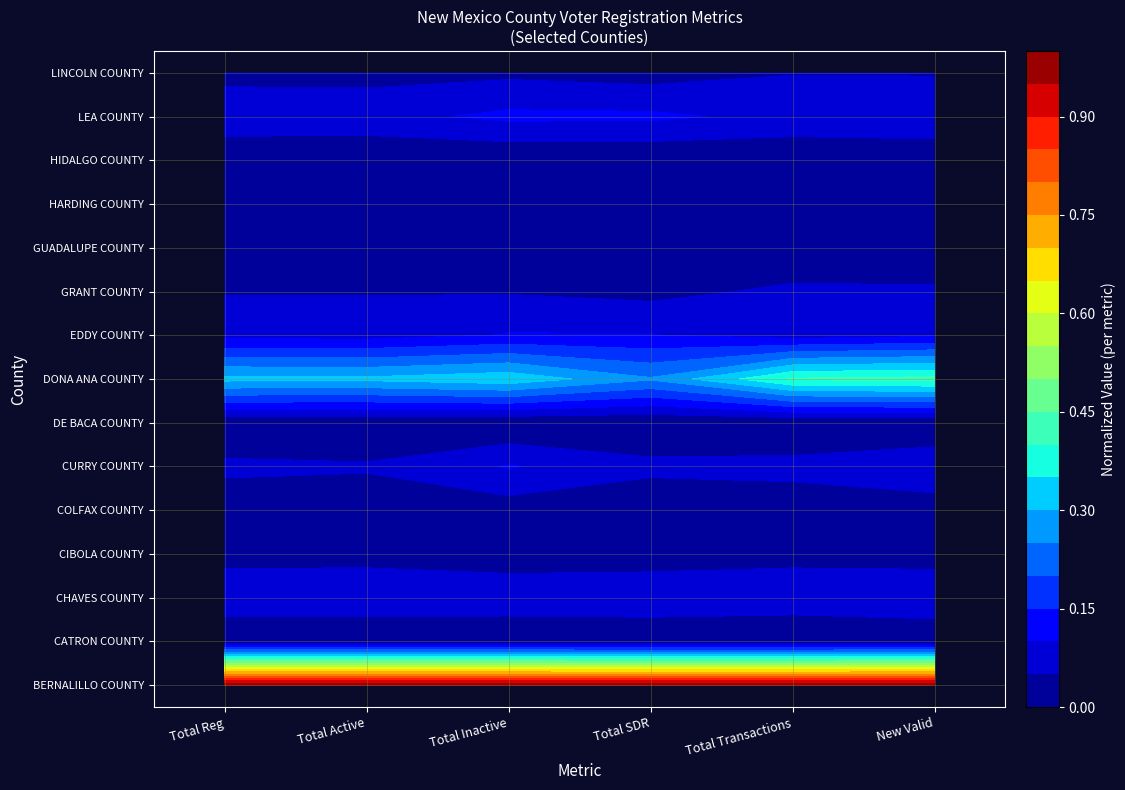

What value does the CATRON COUNTY series have at Total Reg?

1